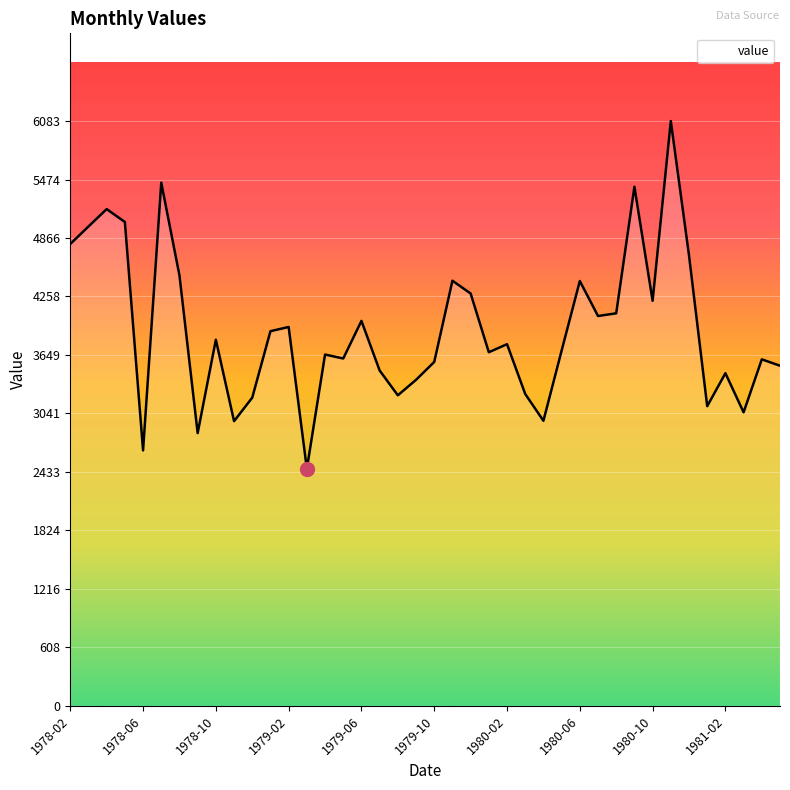

What is the minimum value shown in the chart?

2465